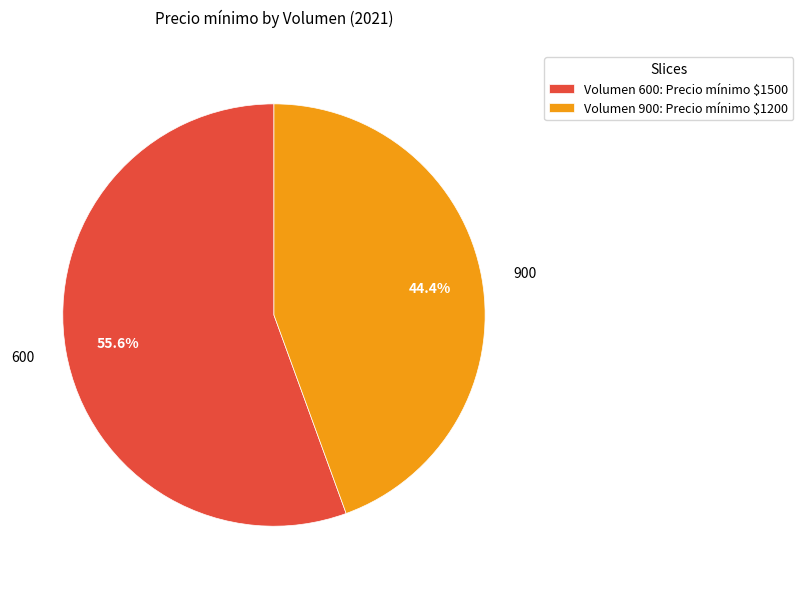

What percentage is the 900 slice, to the nearest percent?

44%